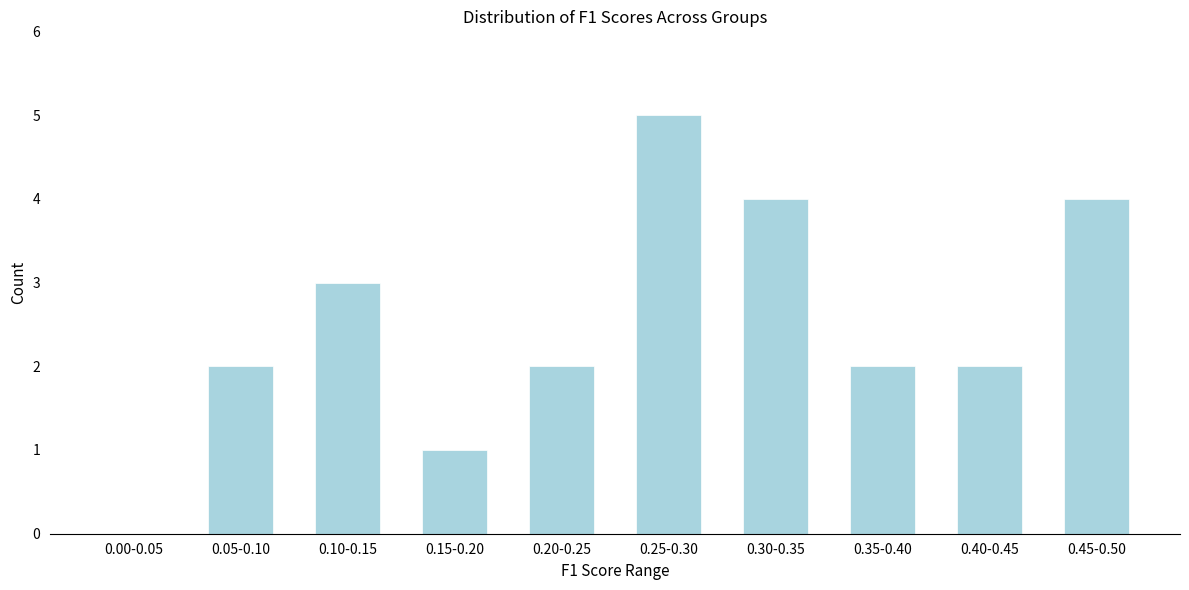

Reading left to right, what are all the values shown in this chart?

0.00-0.05=0	0.05-0.10=2	0.10-0.15=3	0.15-0.20=1	0.20-0.25=2	0.25-0.30=5	0.30-0.35=4	0.35-0.40=2	0.40-0.45=2	0.45-0.50=4